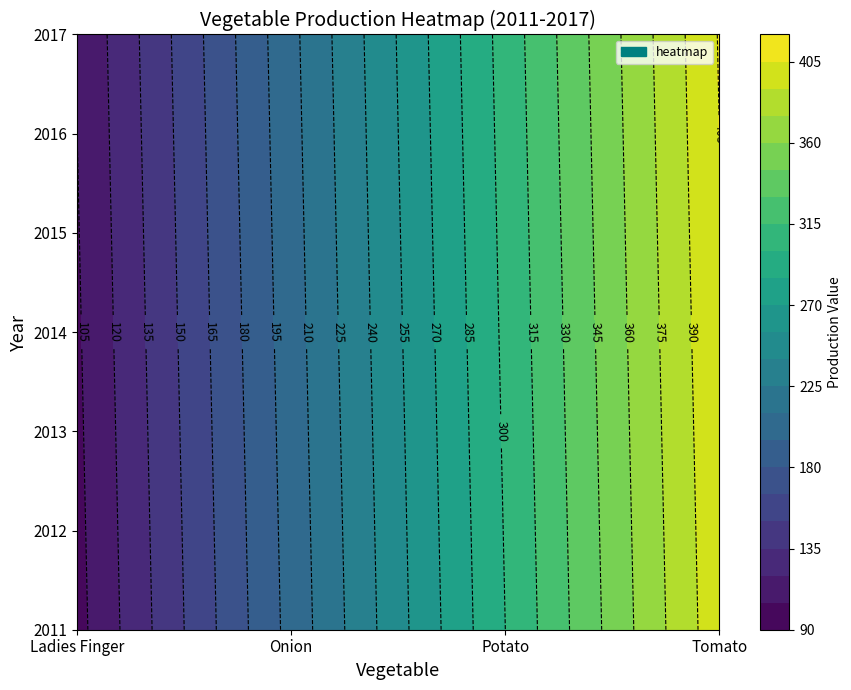

How many Onion values are between 201 and 205?

5